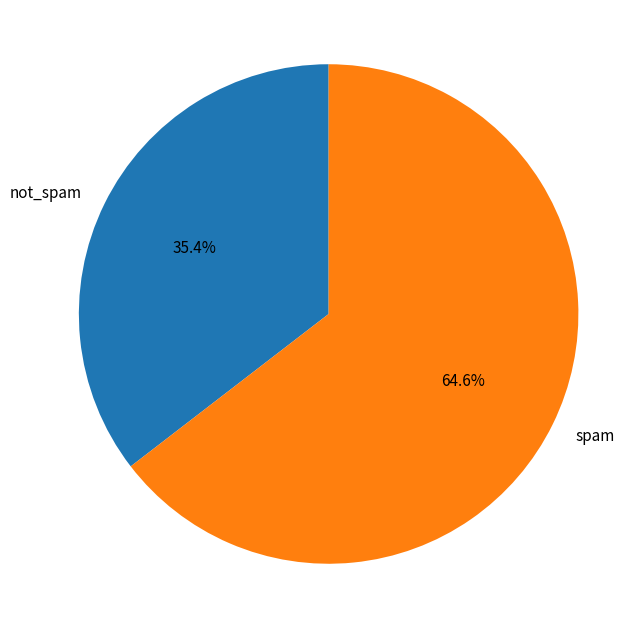

Which has a higher value, spam or not_spam?

spam